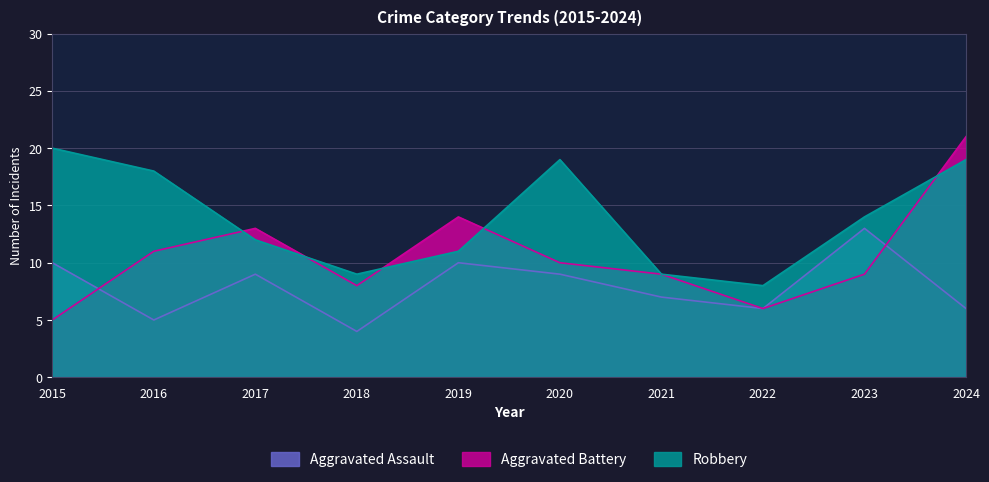

True or false: Robbery has a value of 19 at 2017.

False